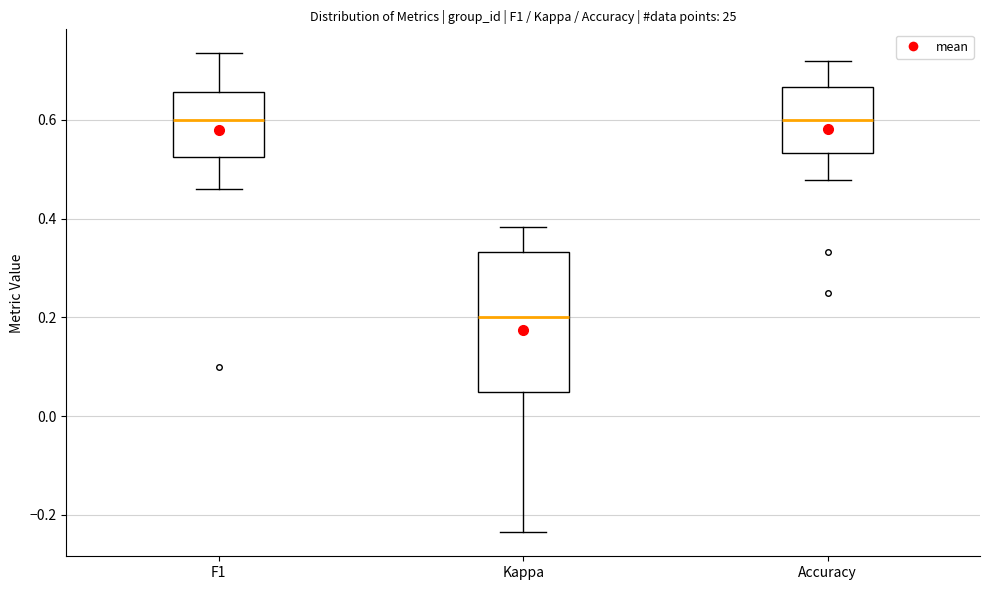

Reading left to right, transcribe this box plot: for each box, give where its median line is, the range the box spans, and where its two whiskers end, as read against the y-axis. The values are not printed on the chart, so give them approximately, as read against the axis.

F1: median 0.60, box 0.52 to 0.66, whiskers 0.46 to 0.74
Kappa: median 0.20, box 0.04 to 0.34, whiskers -0.24 to 0.38
Accuracy: median 0.60, box 0.54 to 0.66, whiskers 0.48 to 0.72